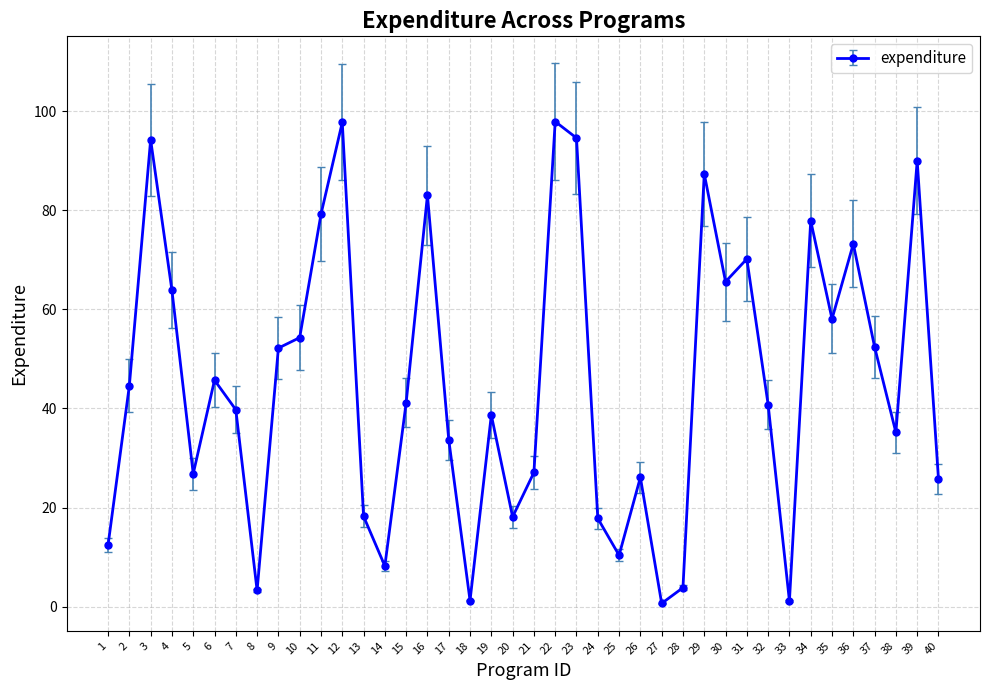

What is the average value?

45.3